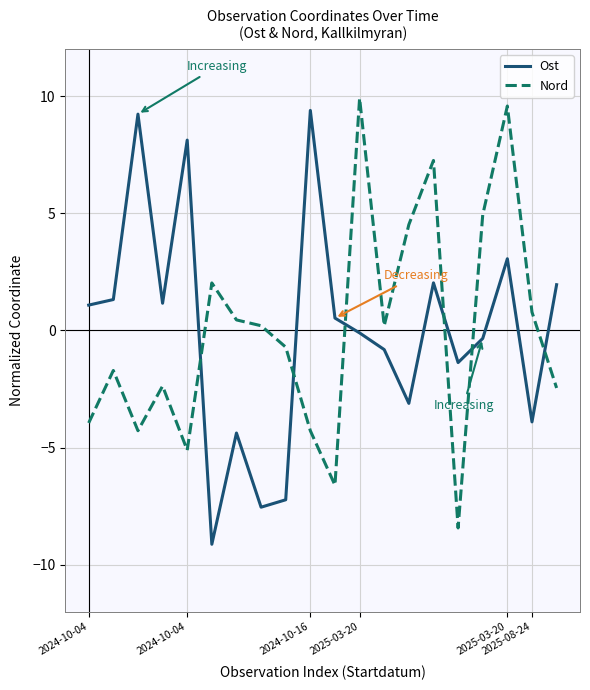

How many intersections are there between Ost and Nord?

6